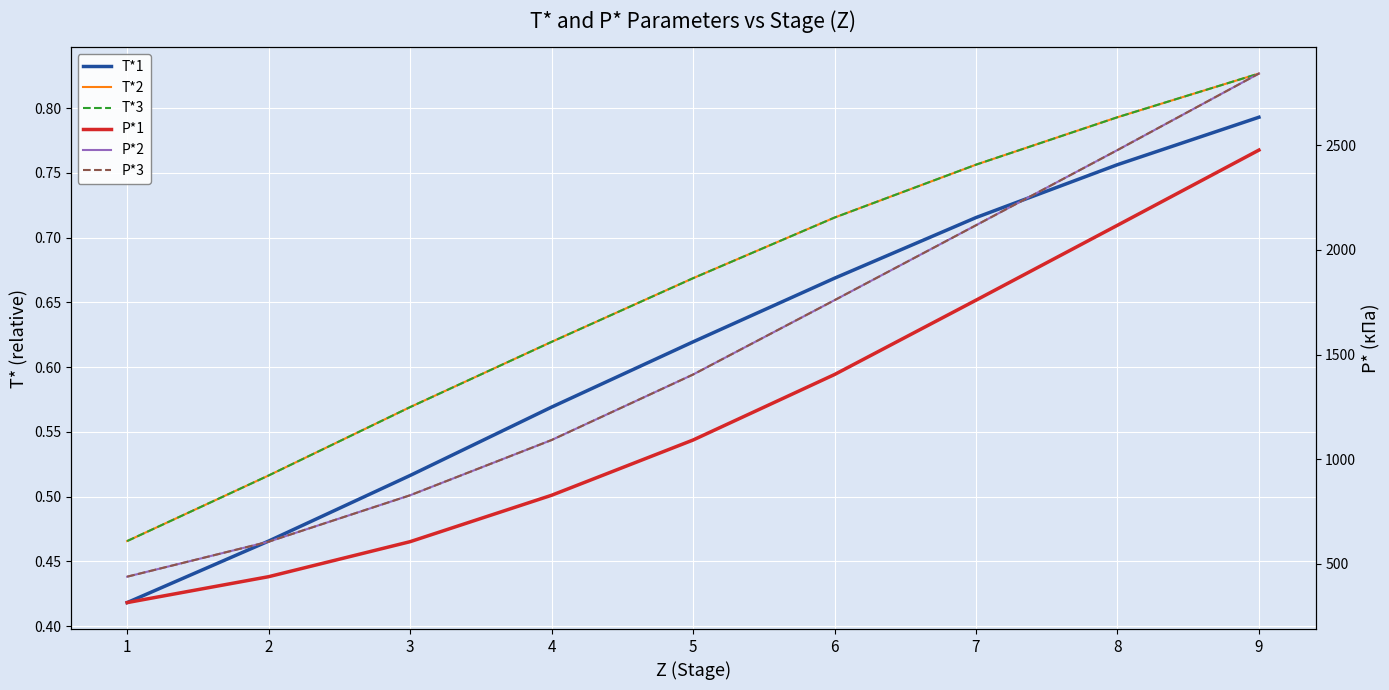

Reading right to left, extract all data points from this chart.

T*1: 9=0.8	8=0.8	7=0.7	6=0.7	5=0.6	4=0.6	3=0.5	2=0.5	1=0.4
T*2: 9=0.8	8=0.8	7=0.8	6=0.7	5=0.7	4=0.6	3=0.6	2=0.5	1=0.5
T*3: 9=0.8	8=0.8	7=0.8	6=0.7	5=0.7	4=0.6	3=0.6	2=0.5	1=0.5
P*1: 9=2476.2	8=2117.2	7=1759.5	6=1404.5	5=1091.8	4=828.0	3=606.5	2=439.3	1=315.6
P*2: 9=2841.7	8=2476.2	7=2117.2	6=1759.5	5=1404.5	4=1091.8	3=828.0	2=606.5	1=439.3
P*3: 9=2841.7	8=2476.2	7=2117.2	6=1759.5	5=1404.5	4=1091.8	3=828.0	2=606.5	1=439.3